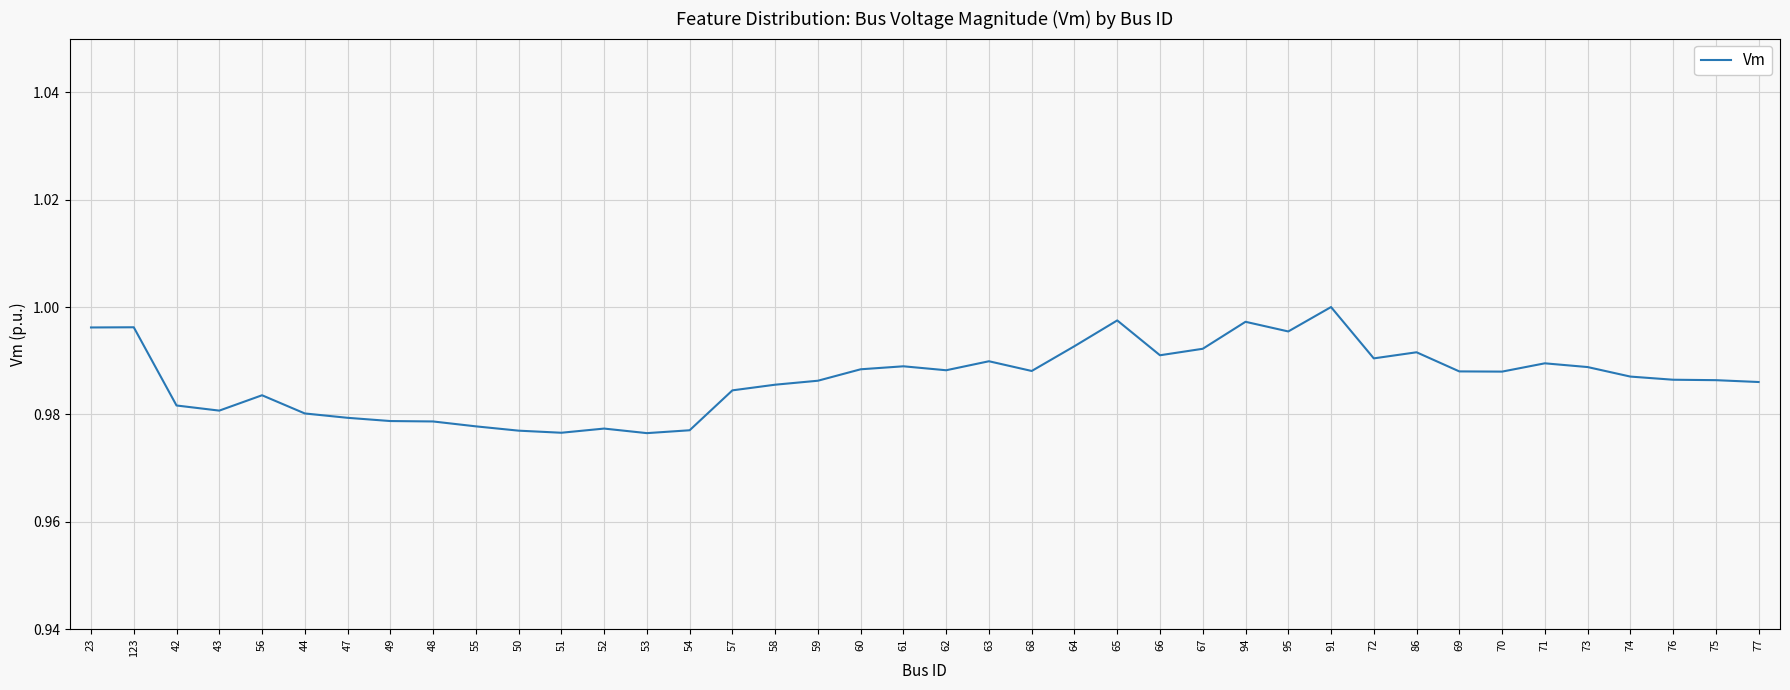

Between 23 and 86, which is larger?

23